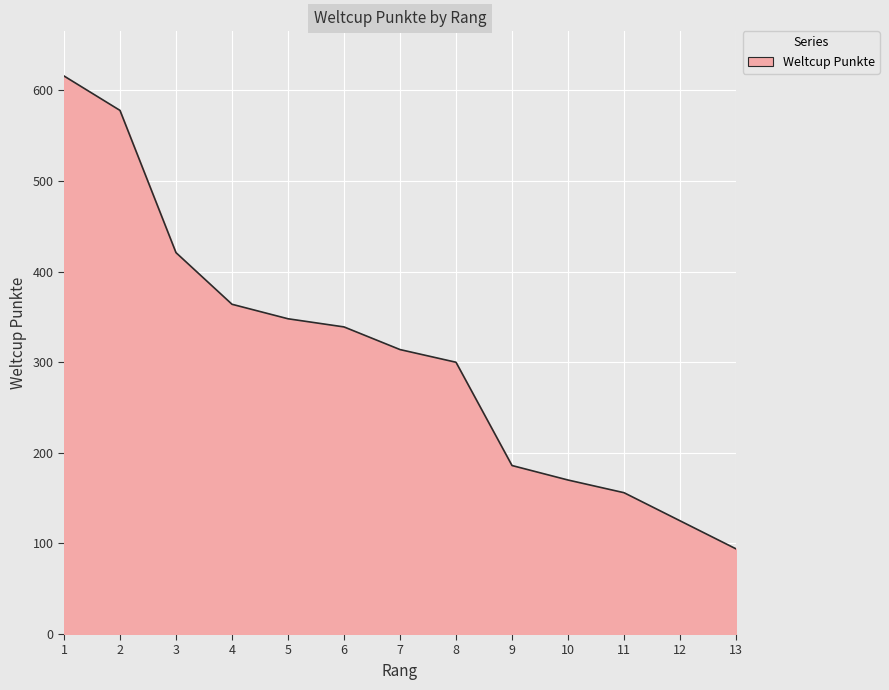

Does the chart have visible grid lines?

Yes